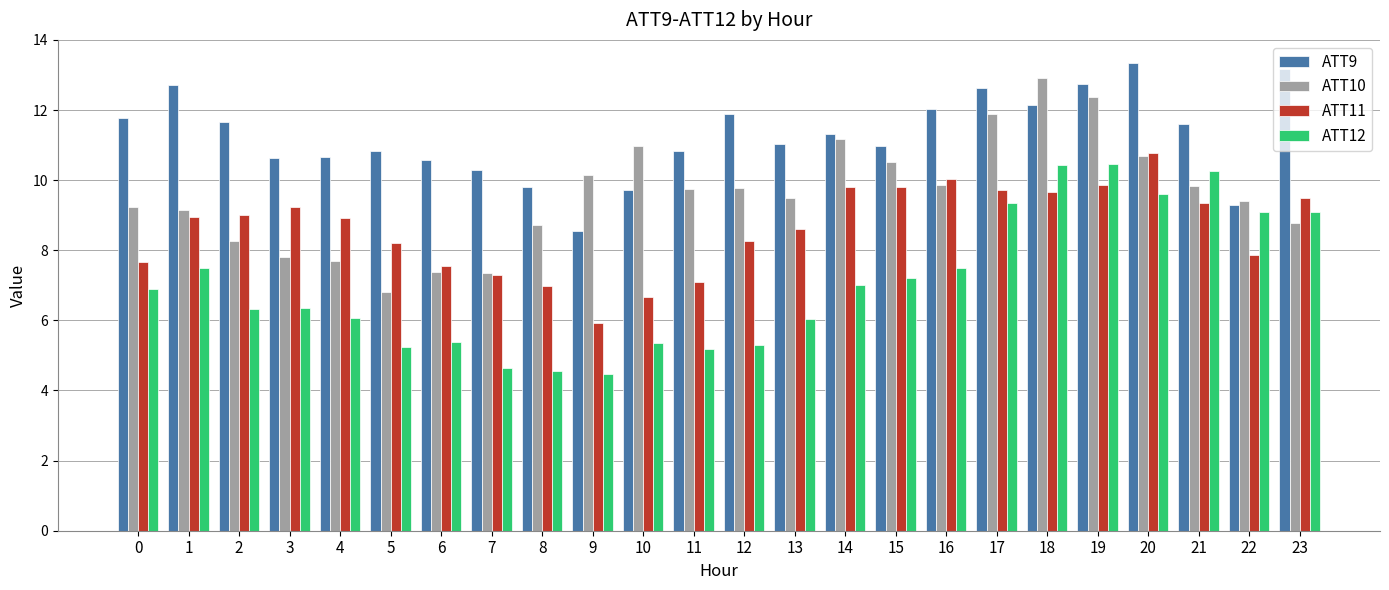

What is the value of the ATT10 bar at the 8th from the left?

7.4